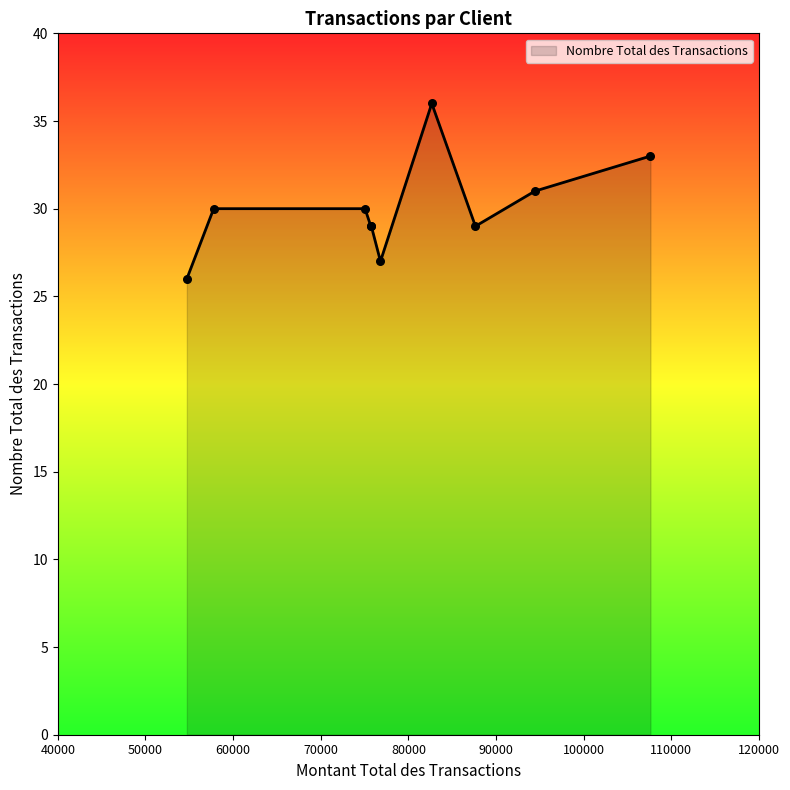

What is the maximum value shown in the chart?

36